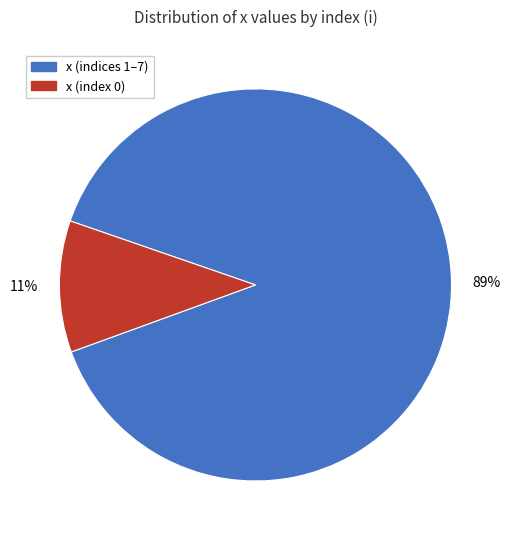

Does any single category account for the majority?

Yes